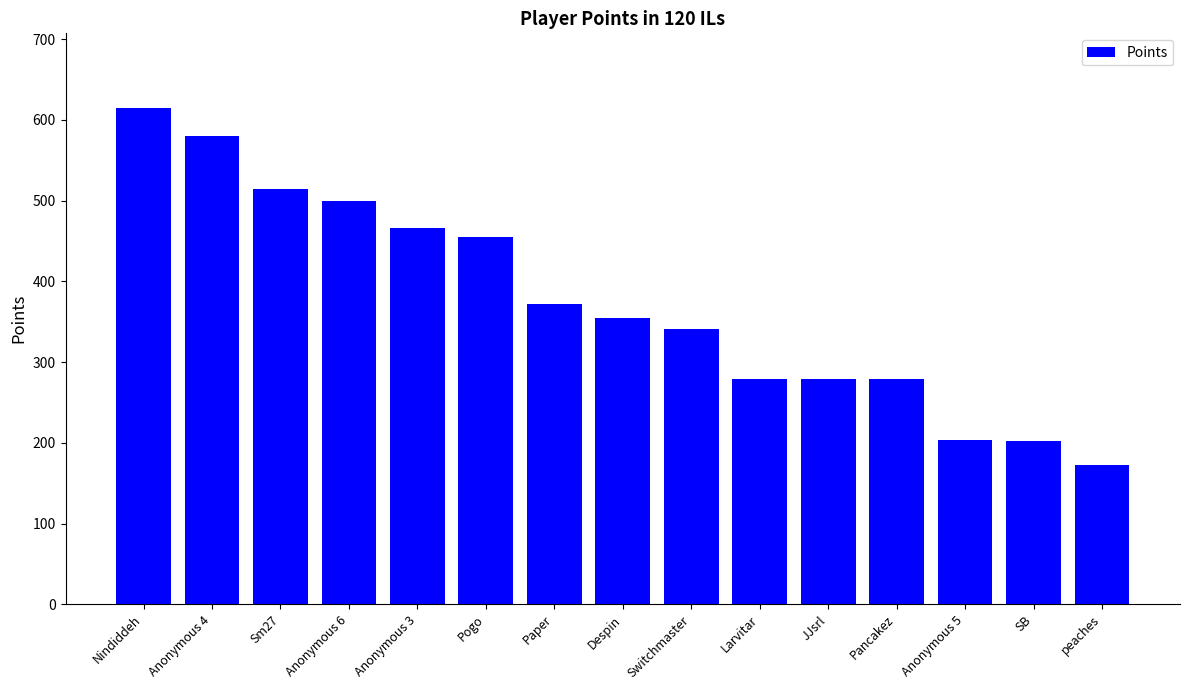

What is the ratio of the value at Despin to the value at Sm27?

0.7